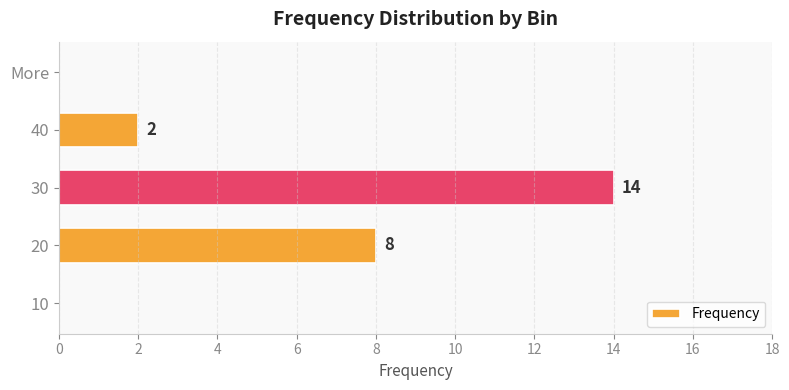

Count the number of categories in the chart.

5